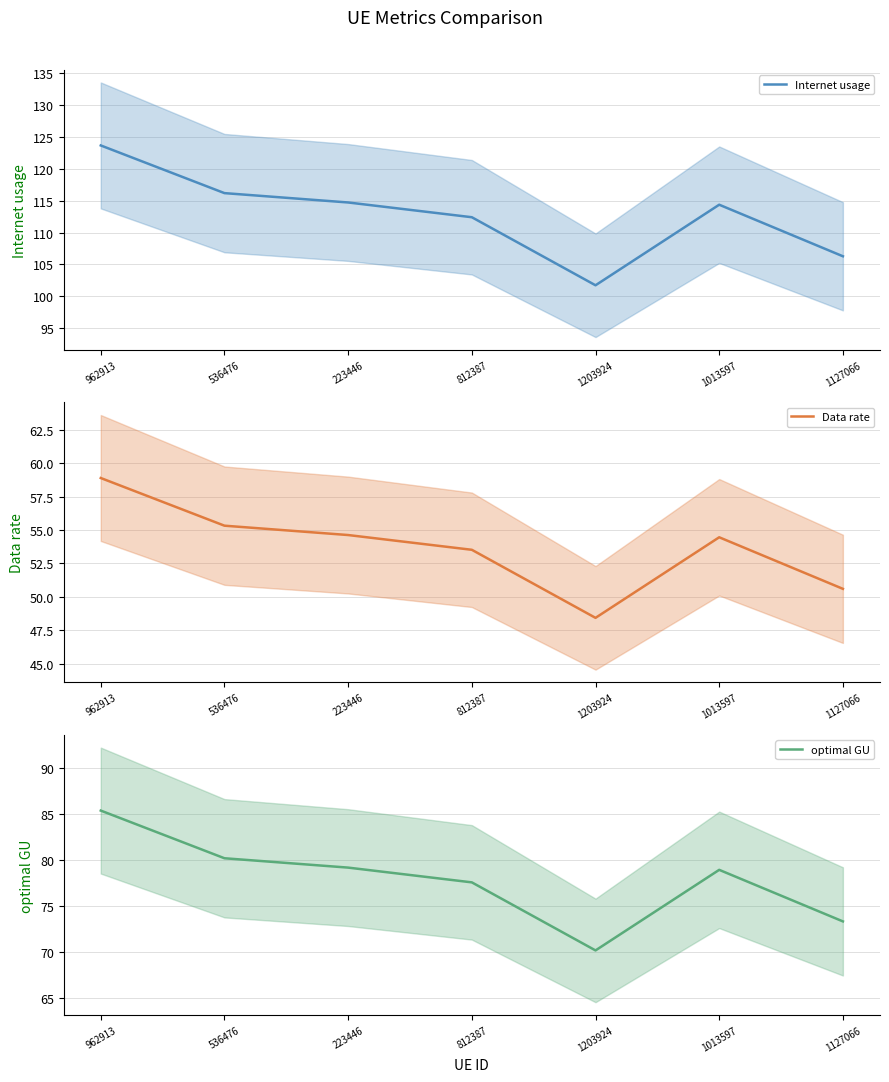

What is the spread (max minus min) of values at 223446?

60.1